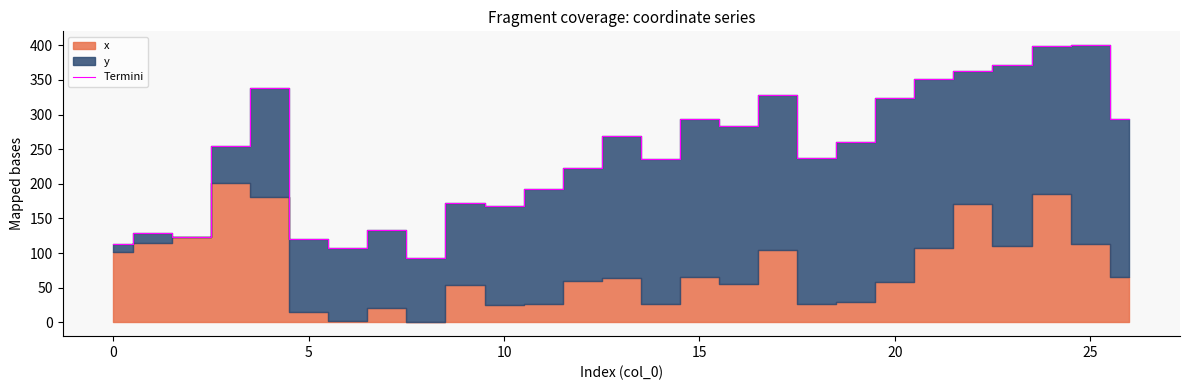

What is the value of the 8th point from the left?

133.8